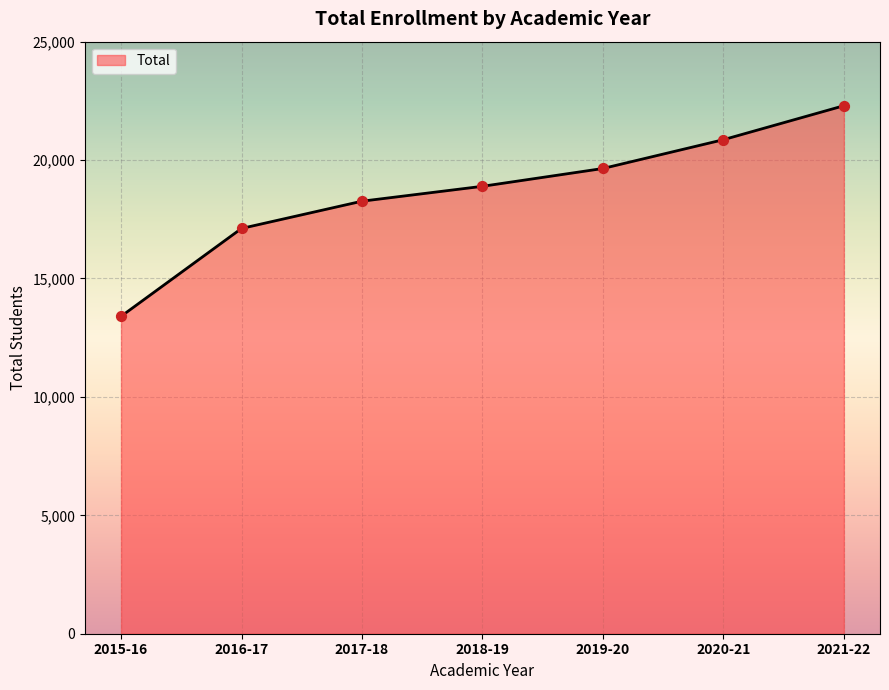

Between 2015-16 and 2017-18, which is larger?

2017-18